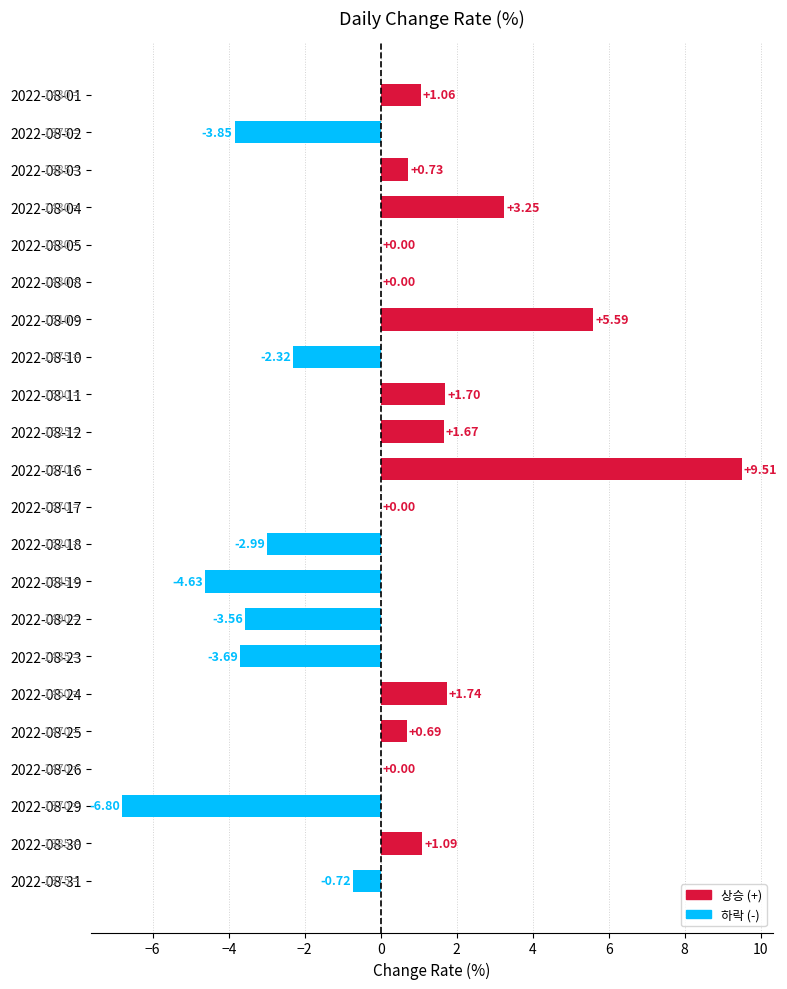

What is the change in value from 2022-08-01 to 2022-08-03?

-0.3